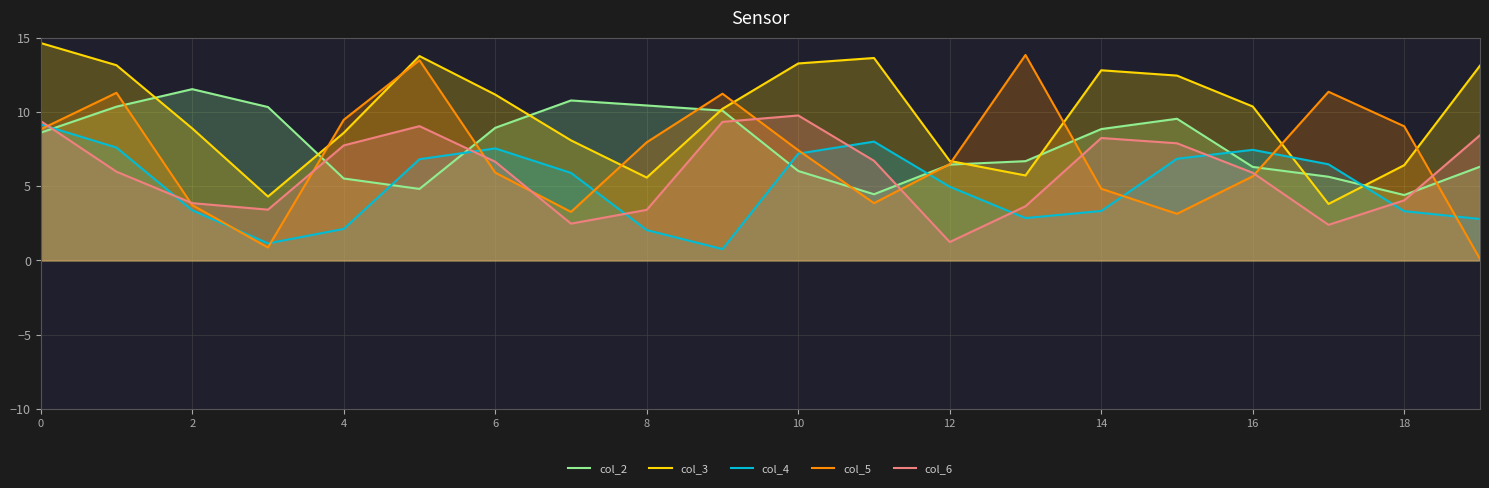

True or false: col_5 has more than 0 points higher than both neighbors.

True